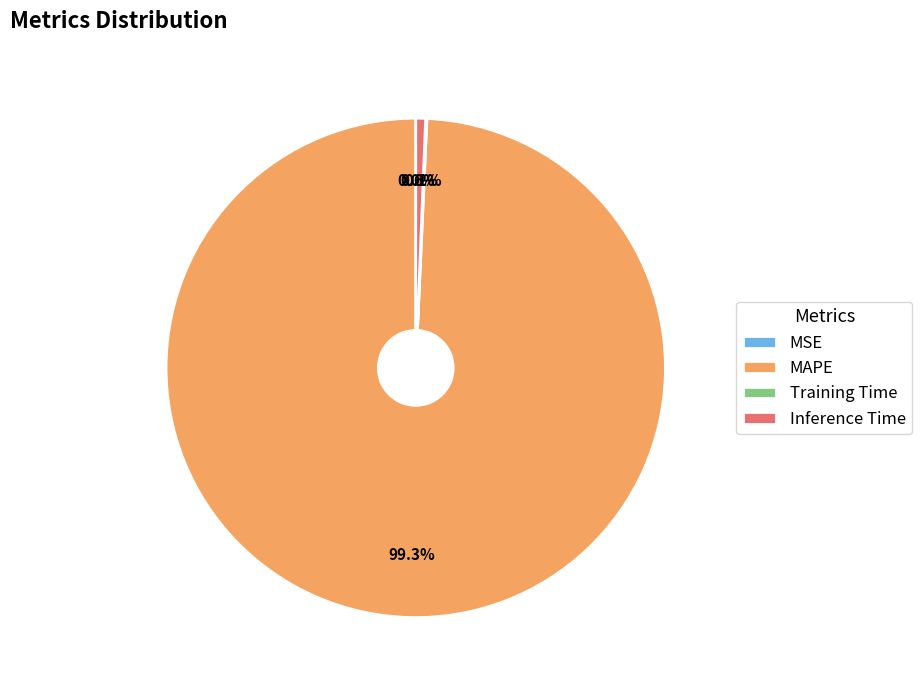

Which slice is the largest?

MAPE